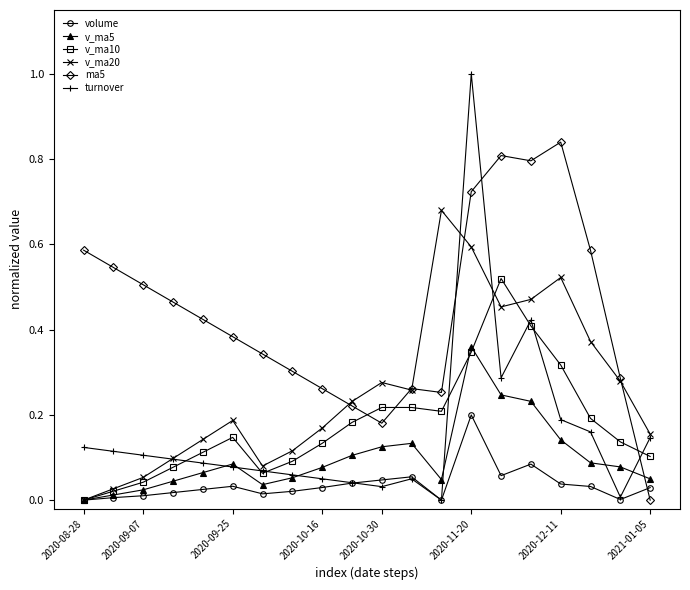

Which series has the largest total across all categories?

ma5